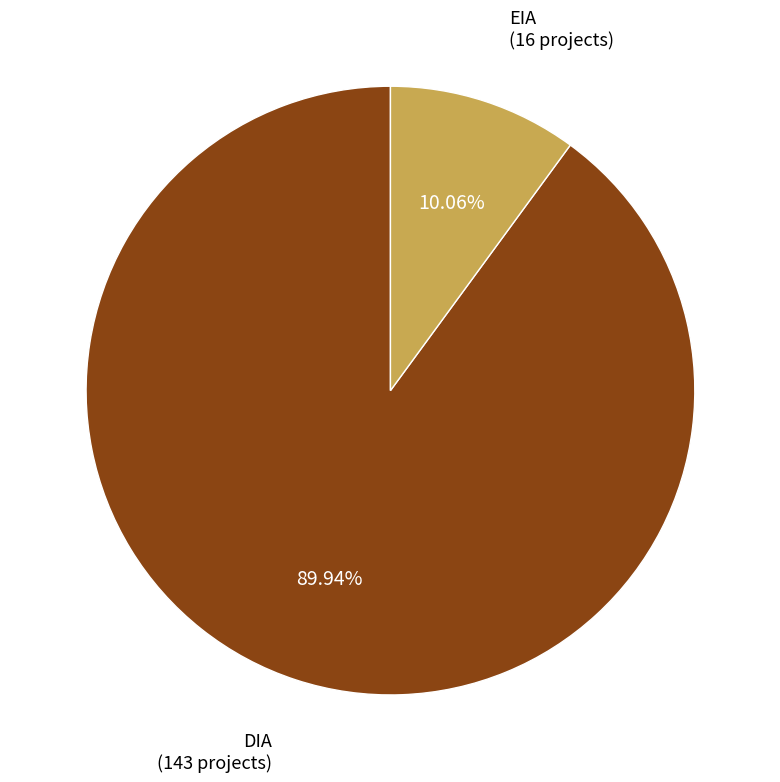

Is there a majority slice in this chart?

Yes